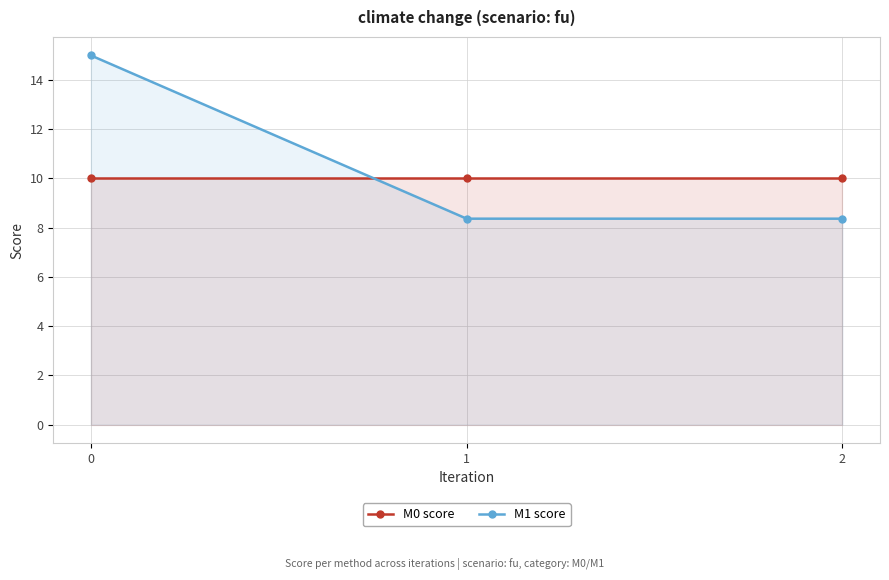

True or false: M0 score has a value of 4.5 at 2.

False